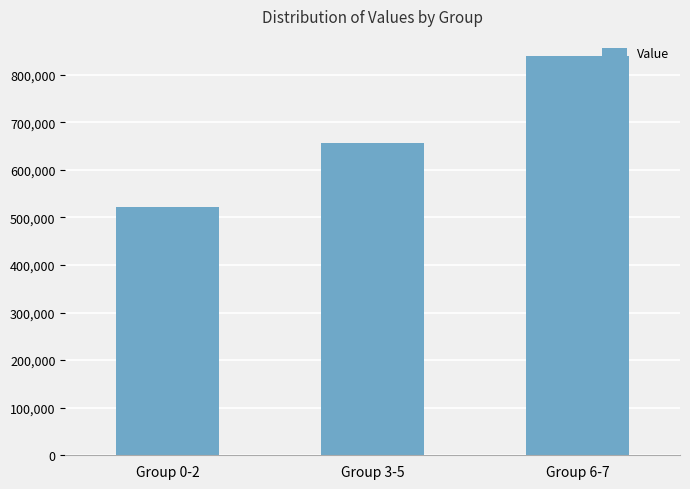

Reading left to right, what are all the values shown in this chart?

Group 0-2=521242	Group 3-5=655484	Group 6-7=839653